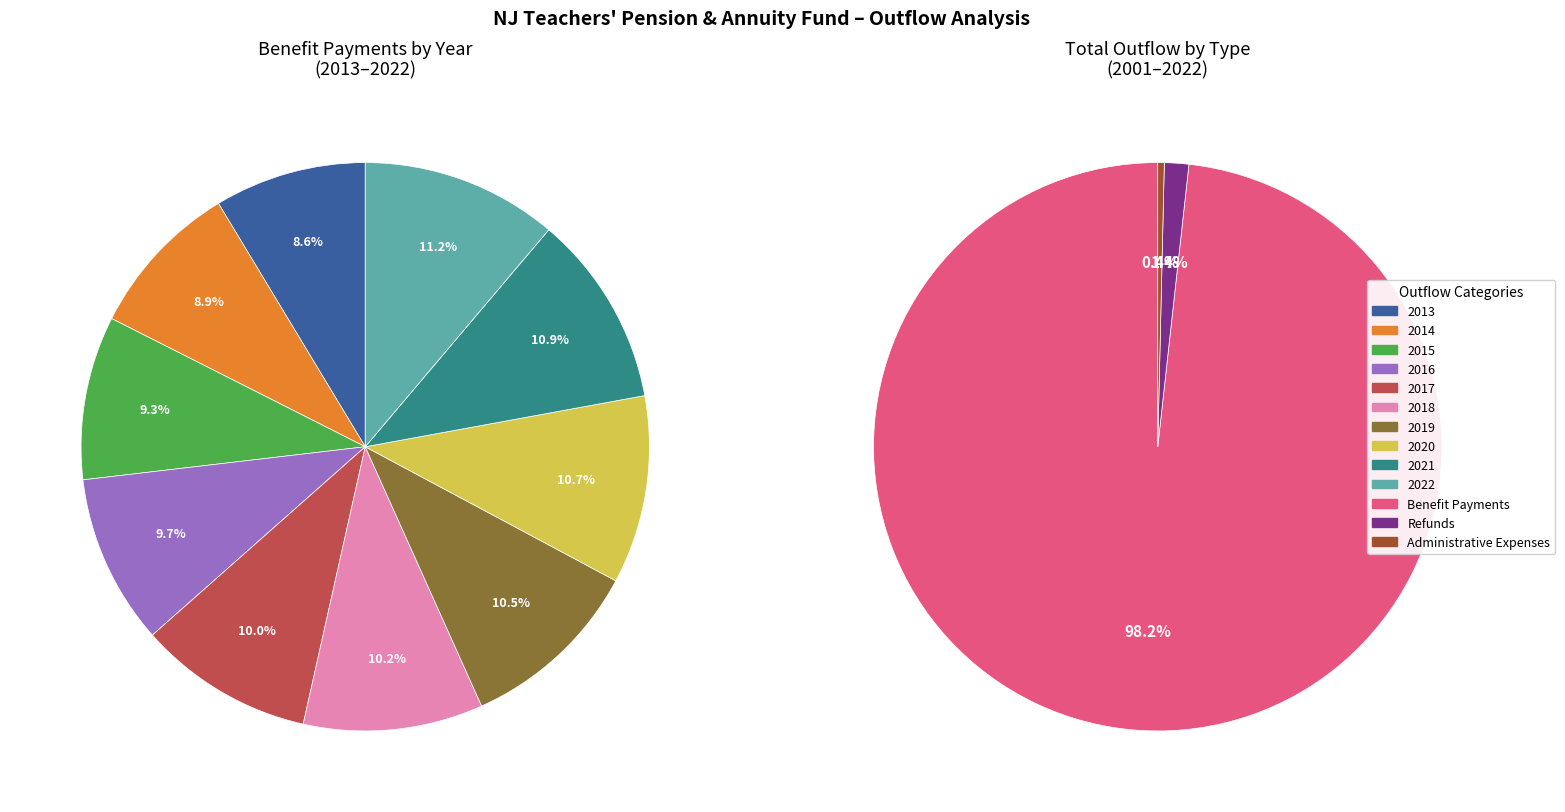

Does 2014 represent more than half of the total?

No